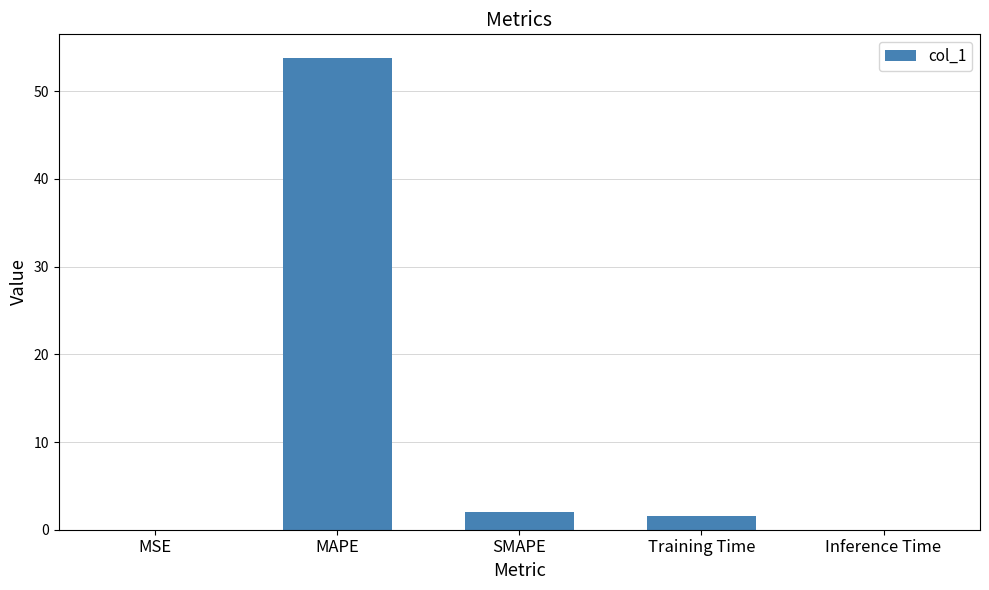

What is the sum of the values at SMAPE and MAPE?

55.8